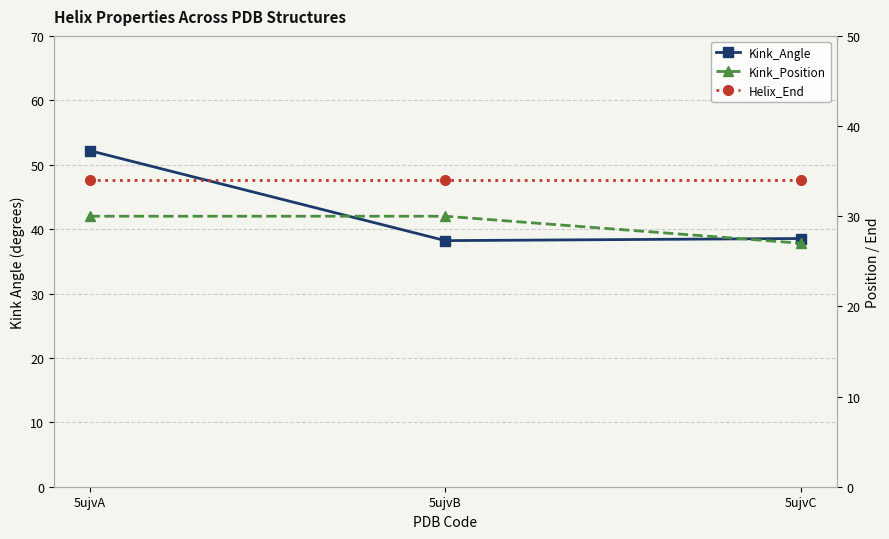

The Kink_Position series shows 18.9 at 5ujvC. True or false?

False